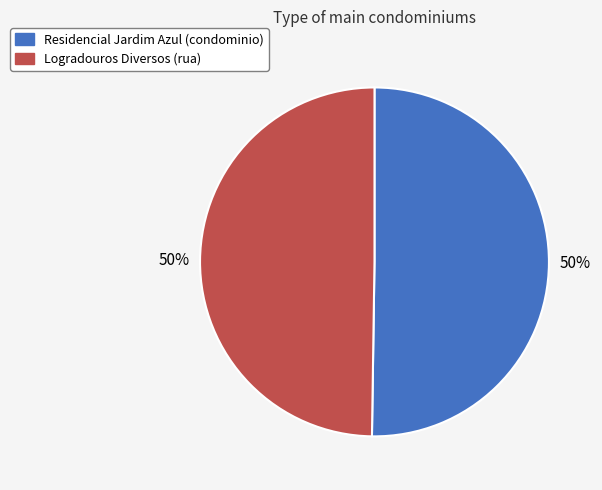

To the nearest percent, what is the average slice percentage?

50%